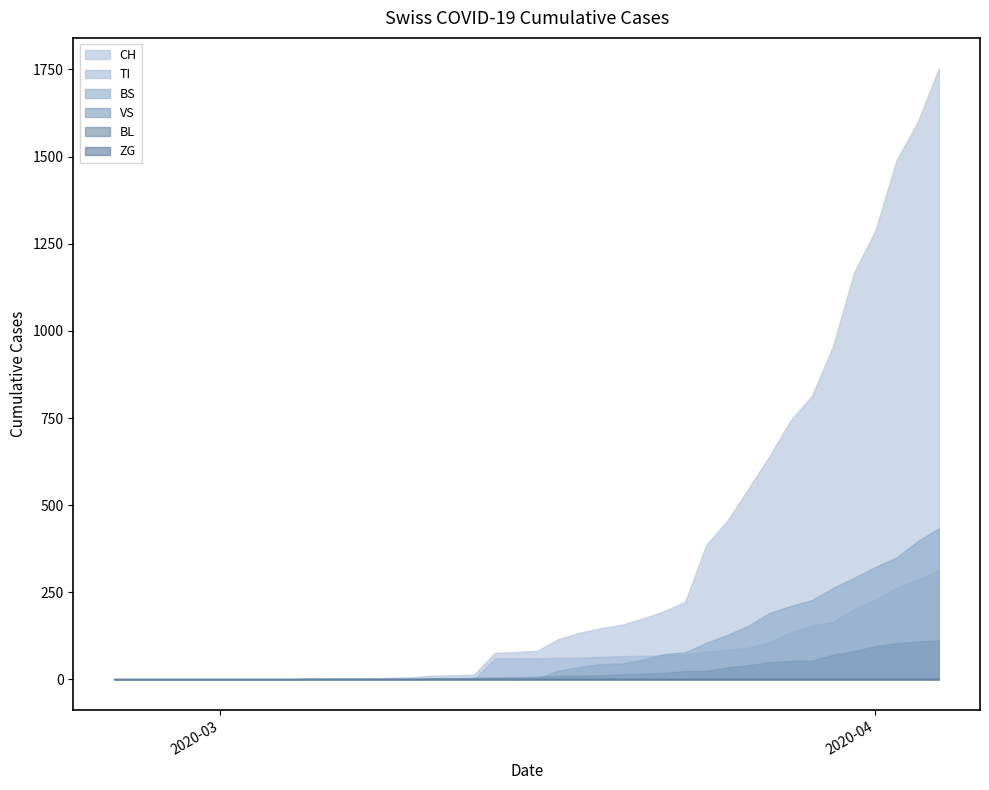

How many lines are shown in the chart?

6